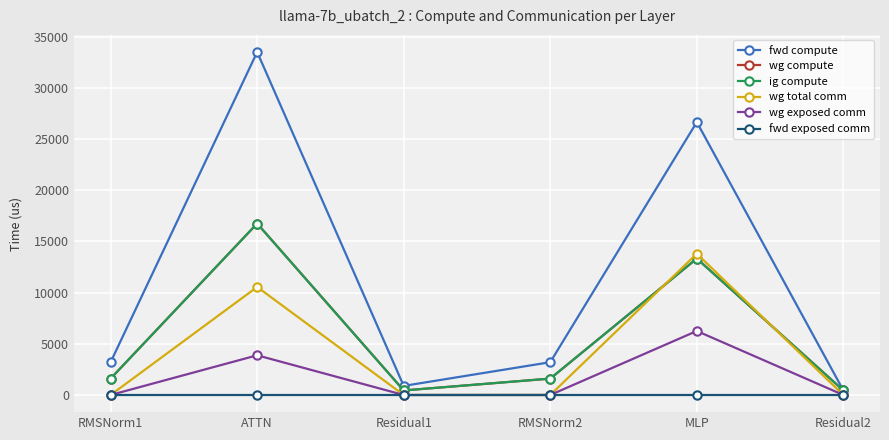

Does the chart have visible grid lines?

Yes